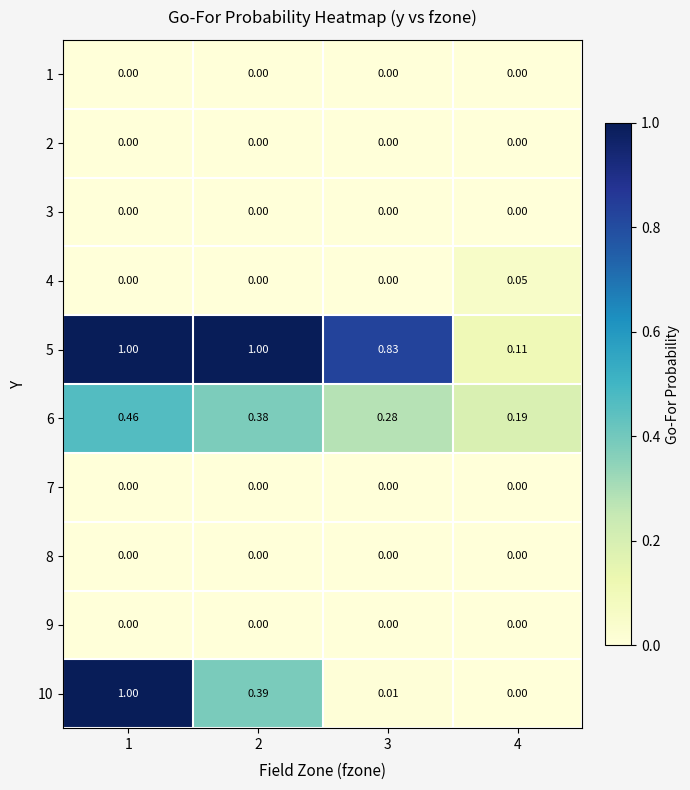

Rank the series by their maximum value, from lowest to highest.

1, 2, 3, 7, 8, 9, 4, 6, 10, 5